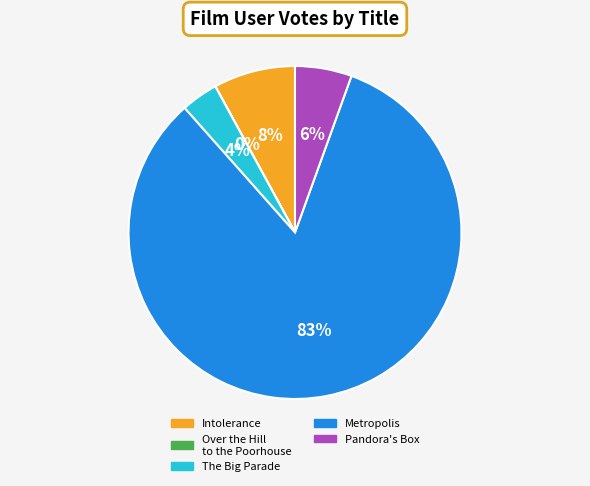

Which slice represents more than half of the pie?

Metropolis